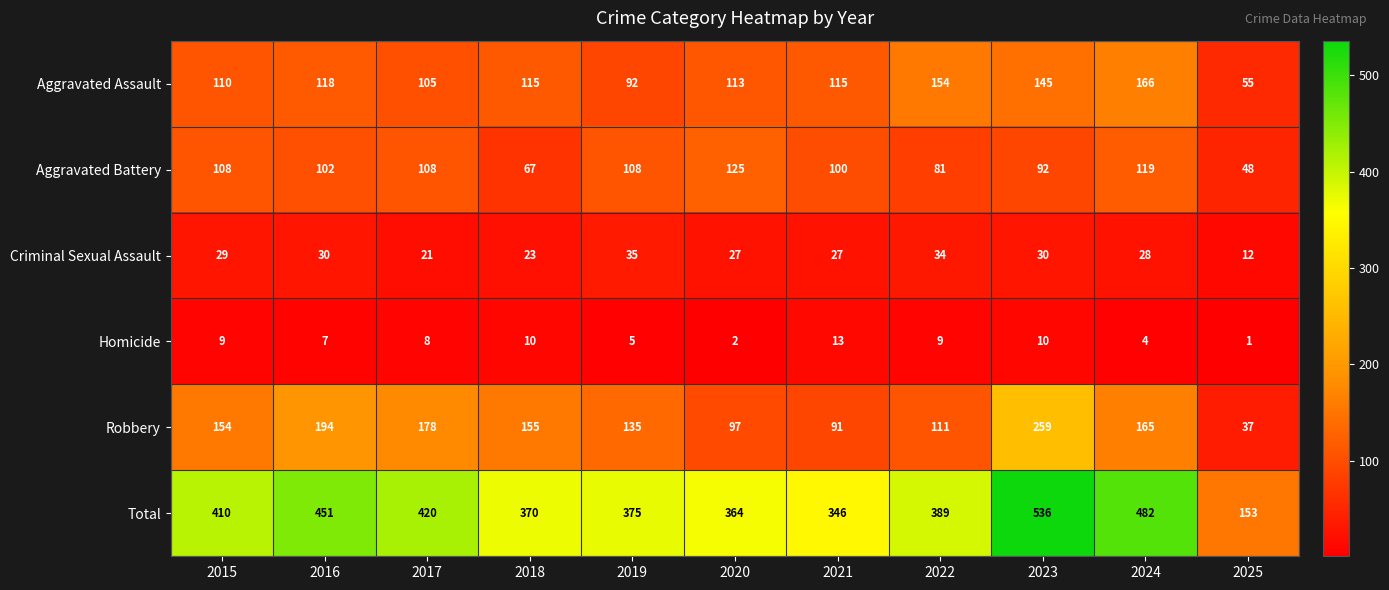

What is the average value of the Criminal Sexual Assault series?

27